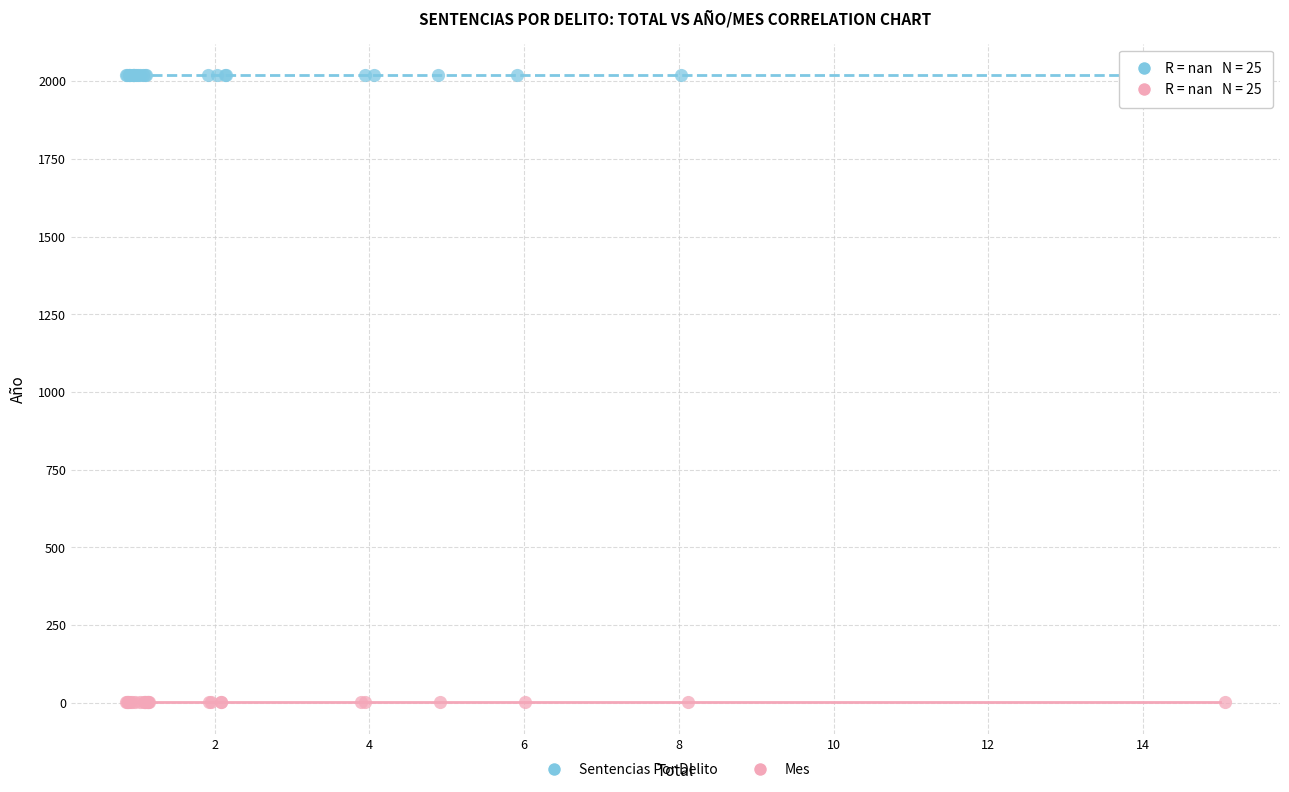

Which series reaches the minimum Y coordinate?

Mes